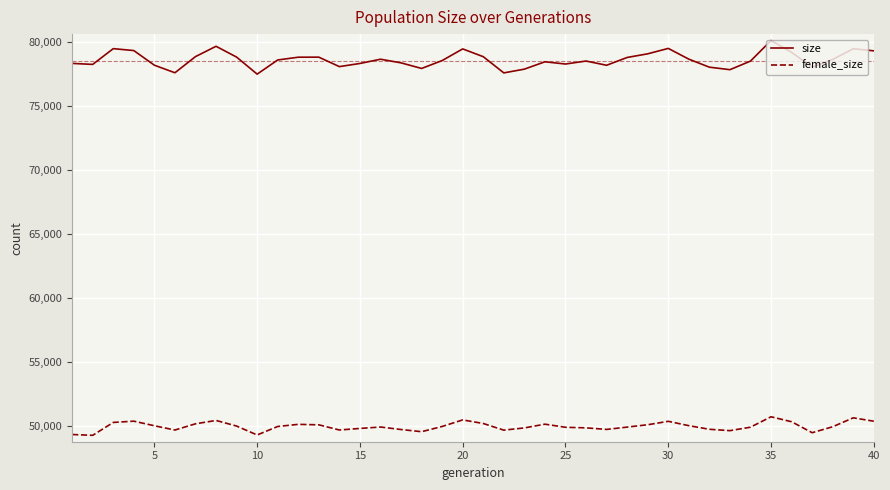

Which series has the largest range (max minus min)?

size